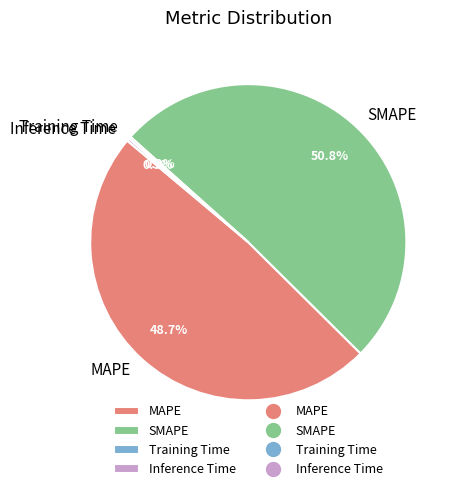

Which slice is the largest?

SMAPE